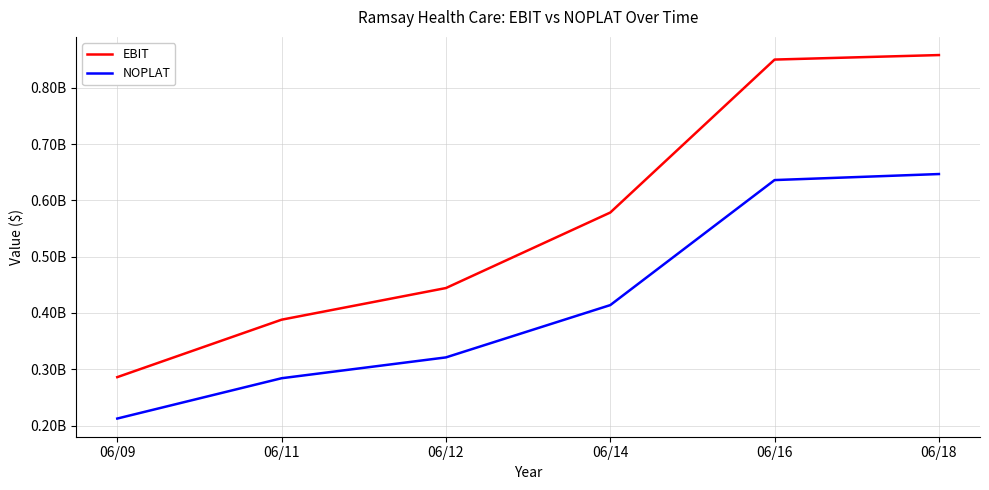

The value of EBIT at 06/14 is 902417389. True or false?

False